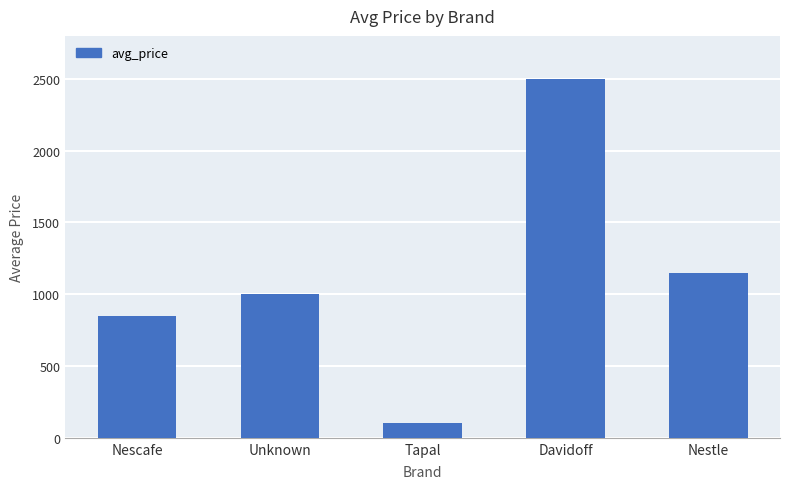

Between Unknown and Tapal, which is larger?

Unknown